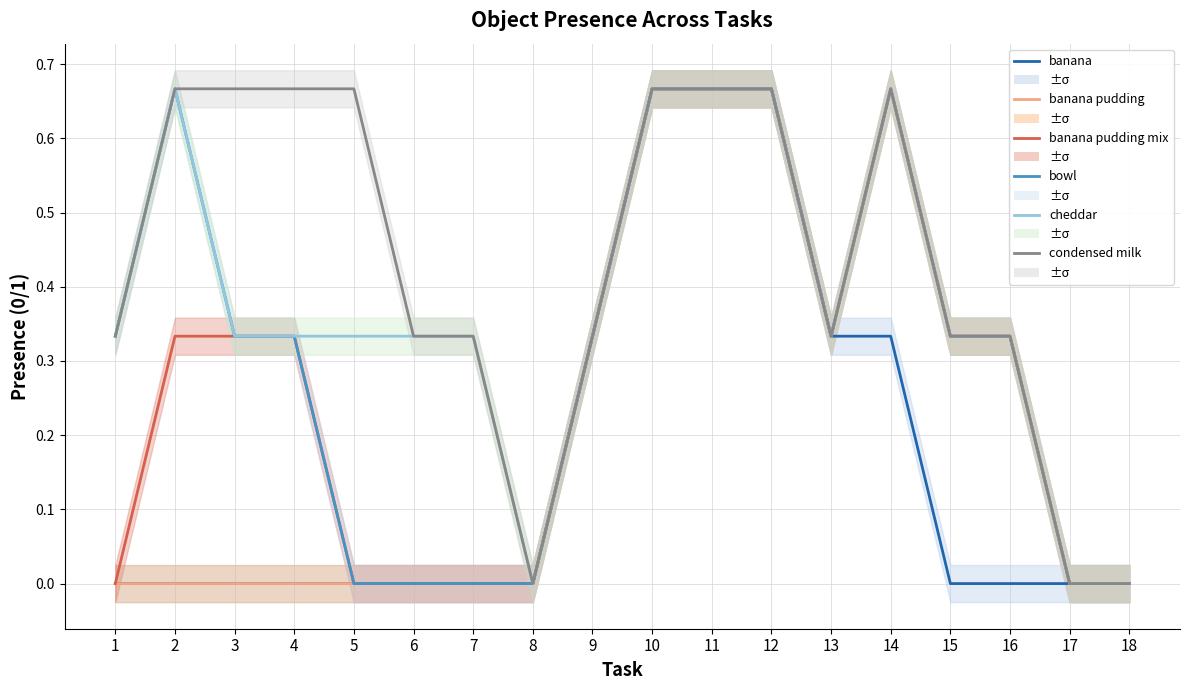

Does the chart display data point markers on the line(s)?

No